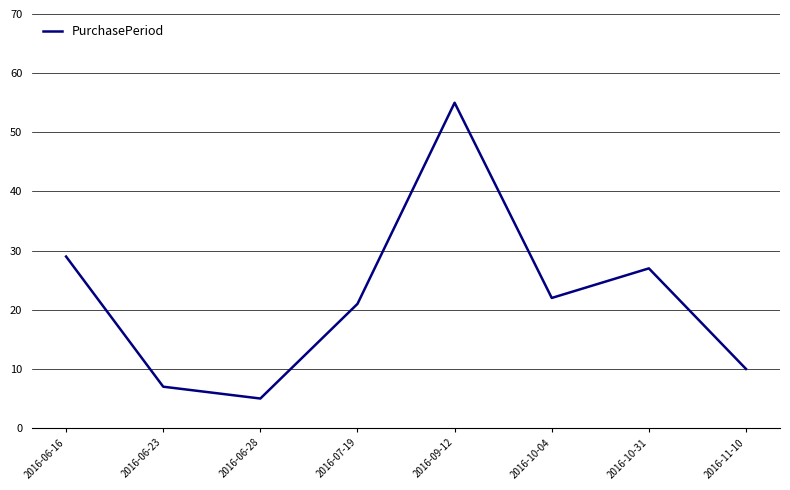

Count the number of data series in this chart.

1